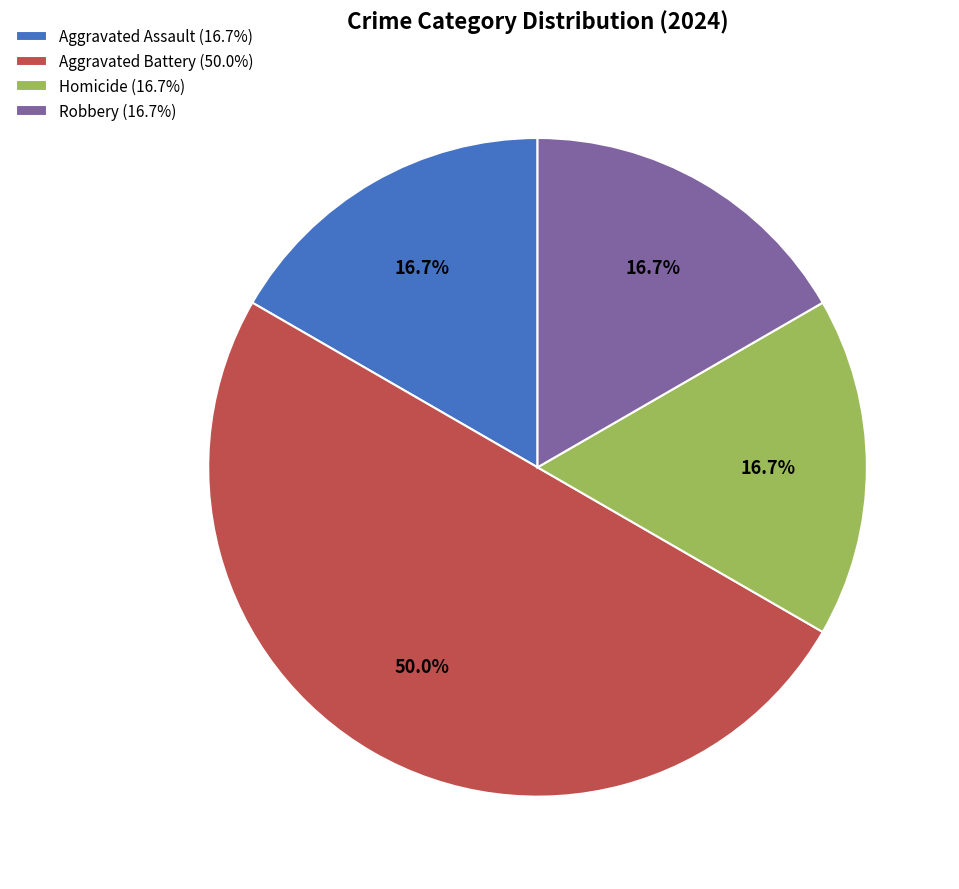

How many segments does this pie chart have?

4